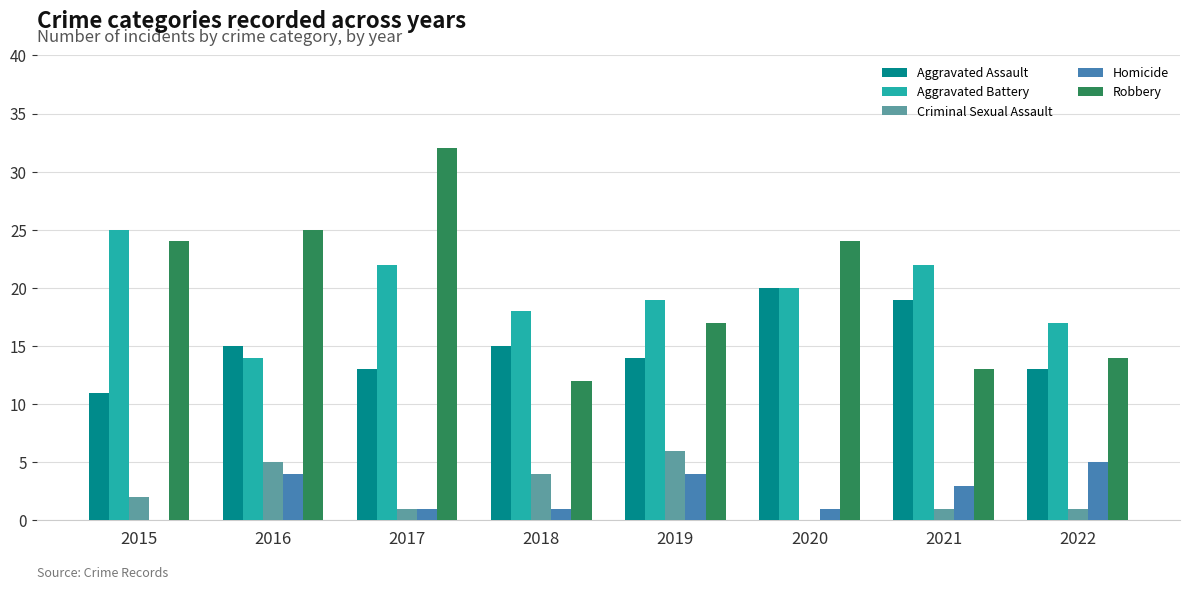

Which series changed the most between 2015 and 2020?

Aggravated Assault